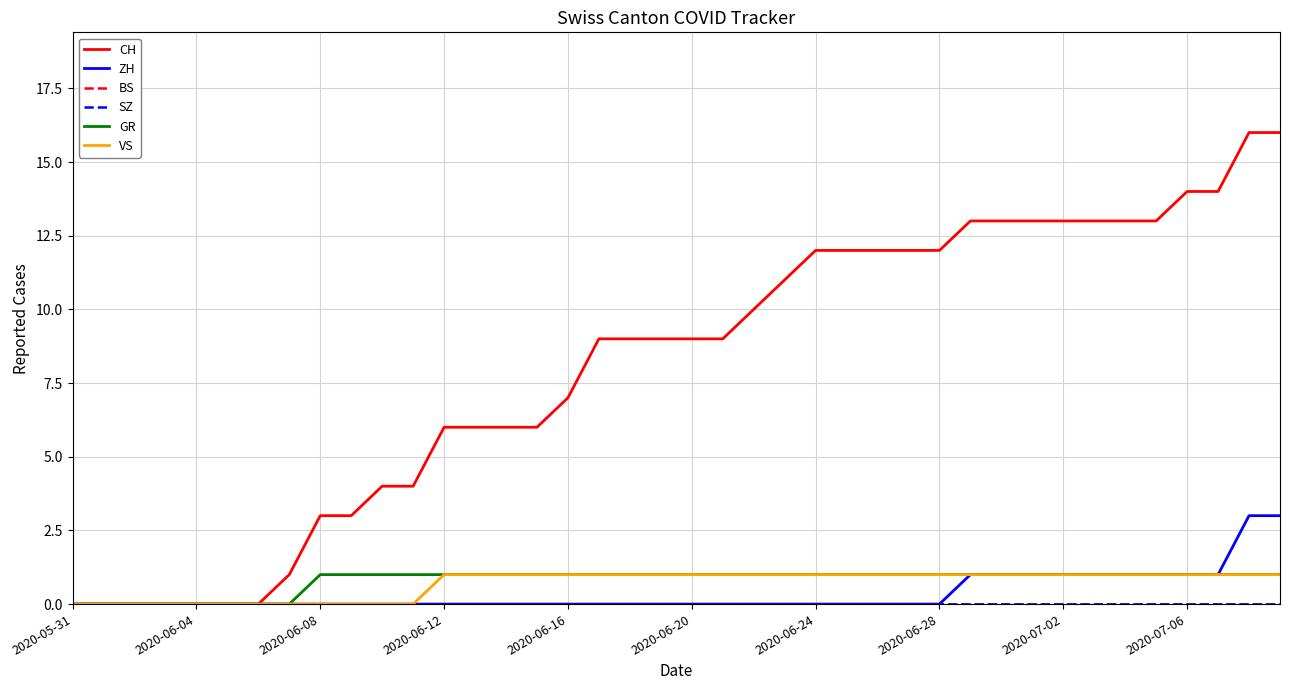

What is the difference between the maximum and minimum values in the ZH series?

3